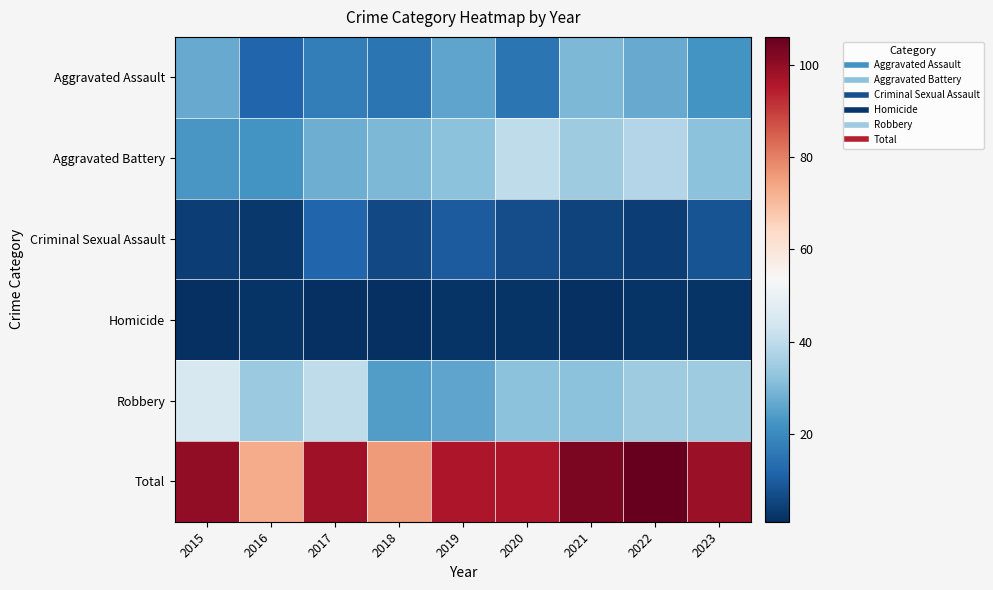

Which category has the lowest value across all series?

2015